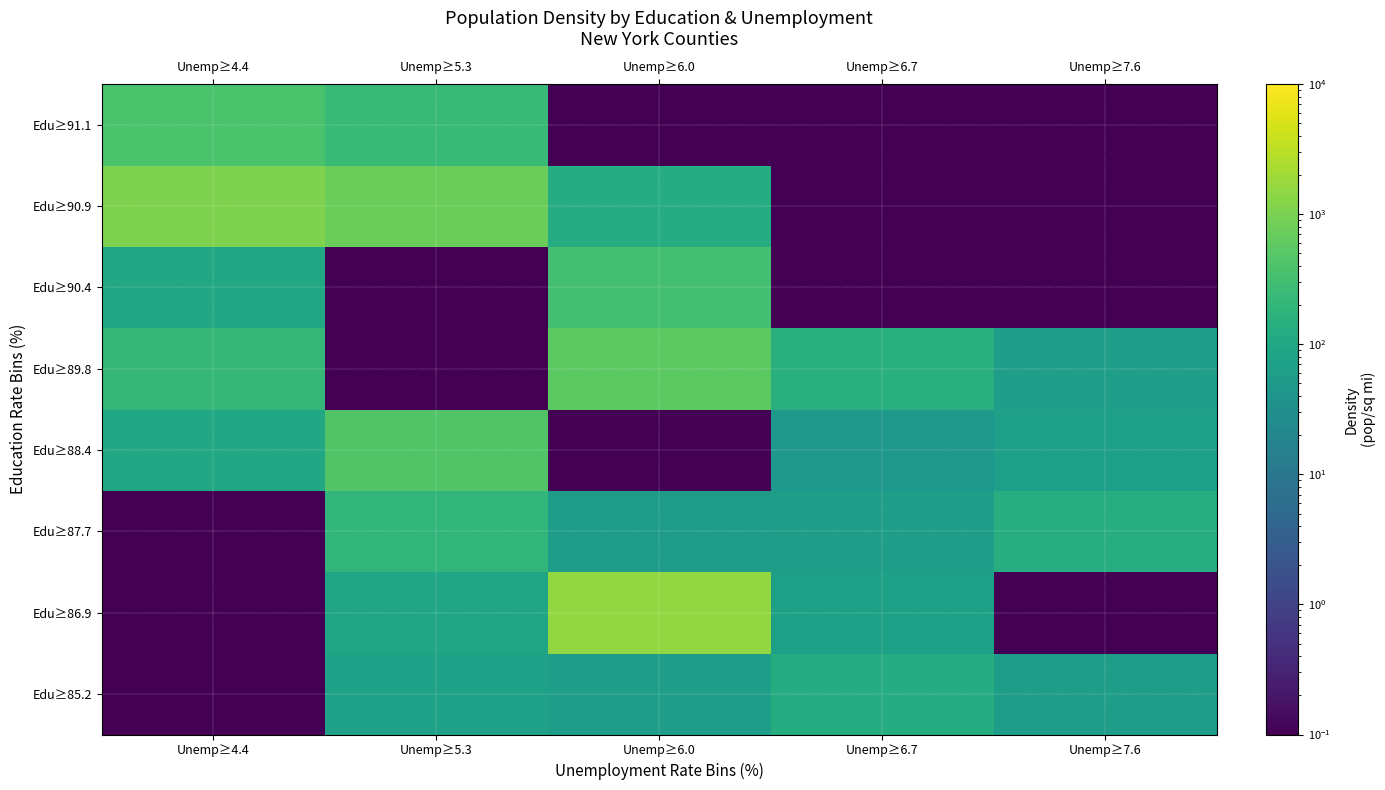

At which category is the sum across all series the highest?

Unemp≥6.0